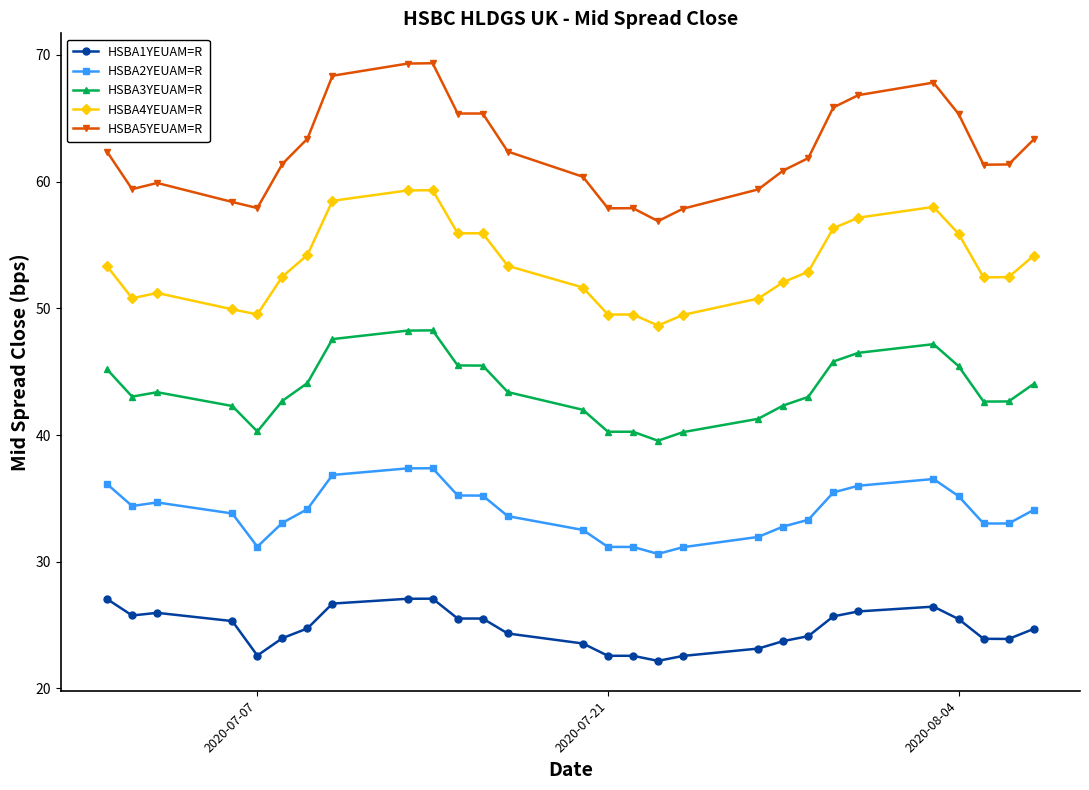

True or false: HSBA4YEUAM=R has more than 2 interior local peaks.

True